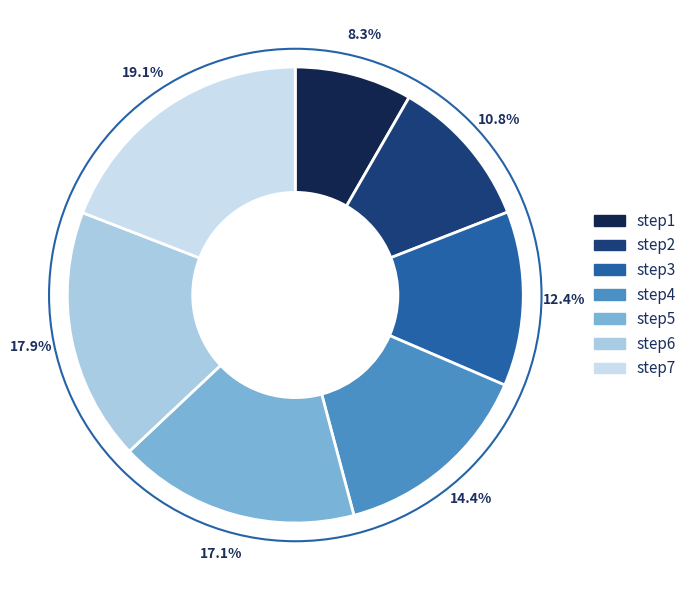

How much of the chart is everything except step5?

82.9%